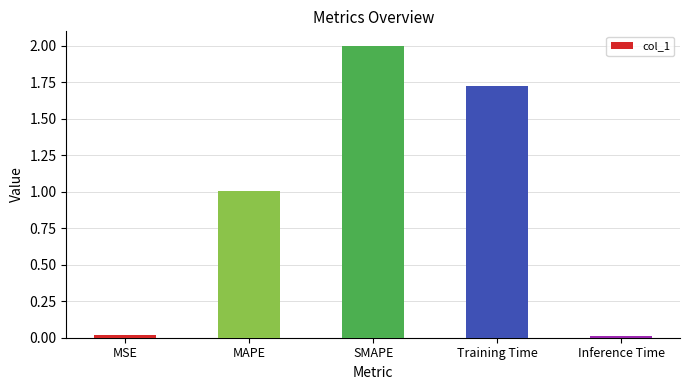

What position from the right is Training Time?

2